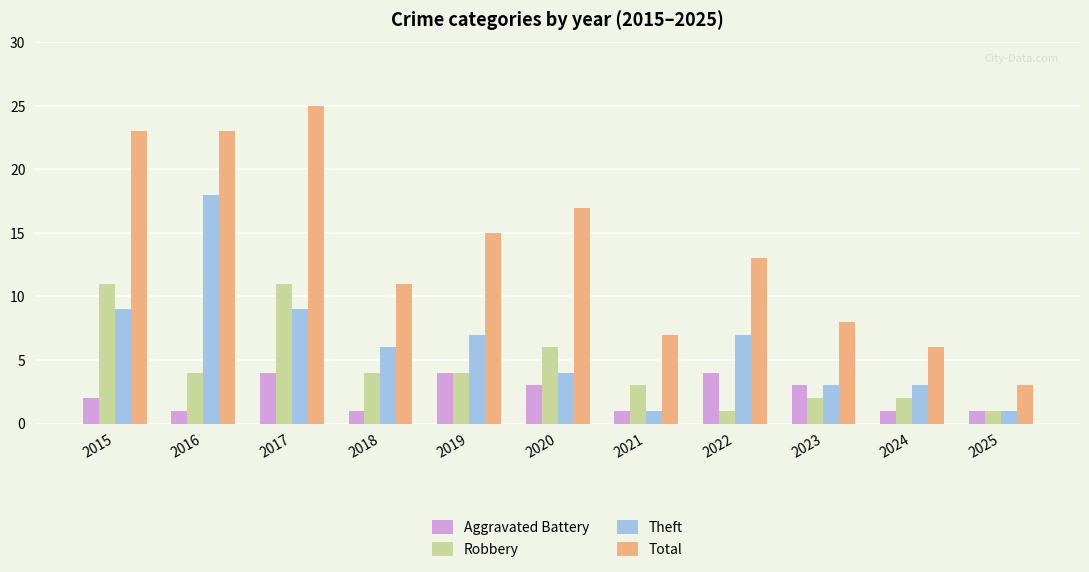

Which series has the widest spread of values?

Total